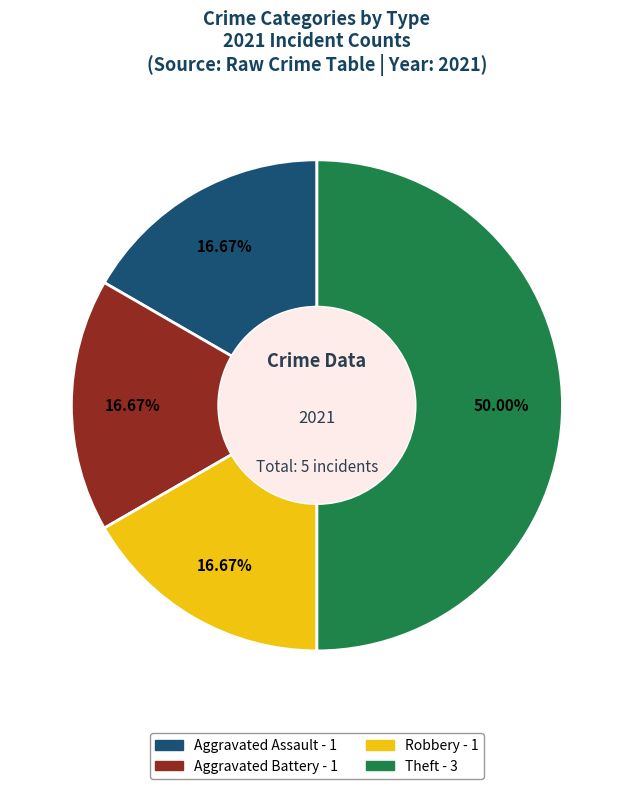

Is Aggravated Assault the majority of the pie?

No